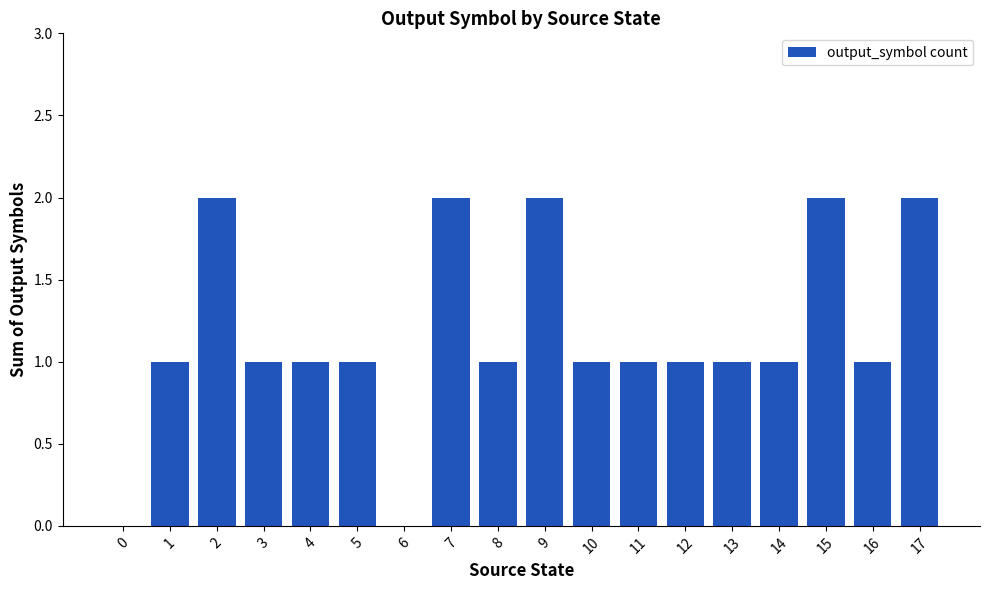

Are the bars horizontal?

No